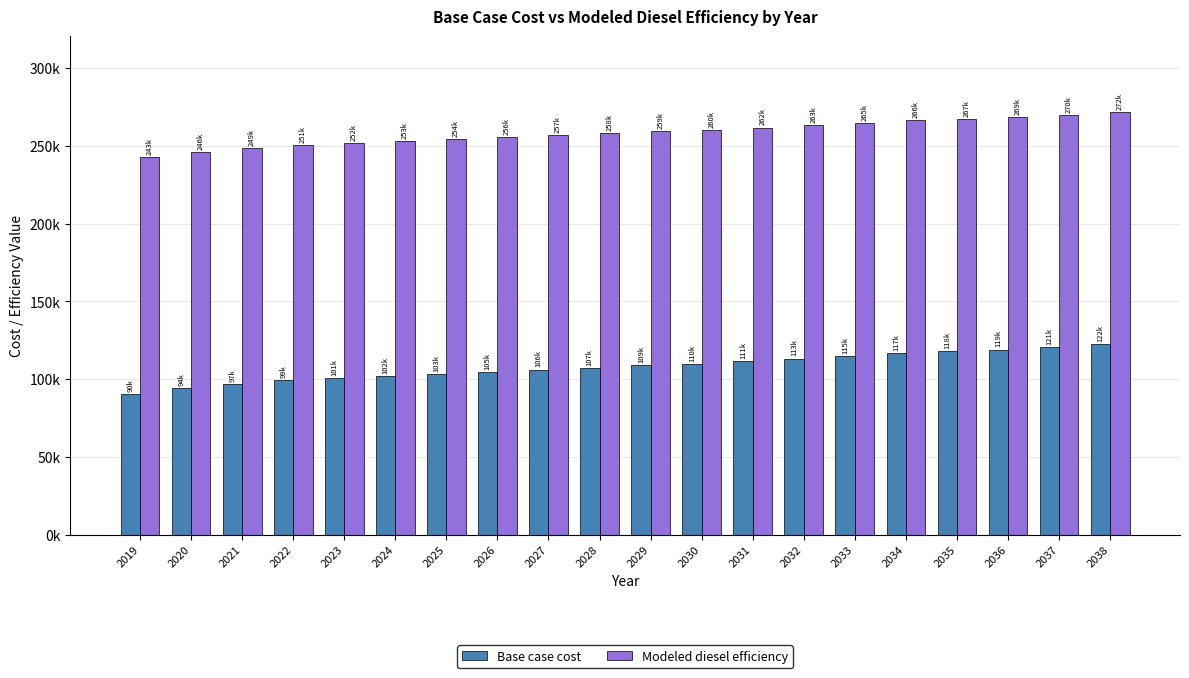

Does the chart contain any negative values?

No